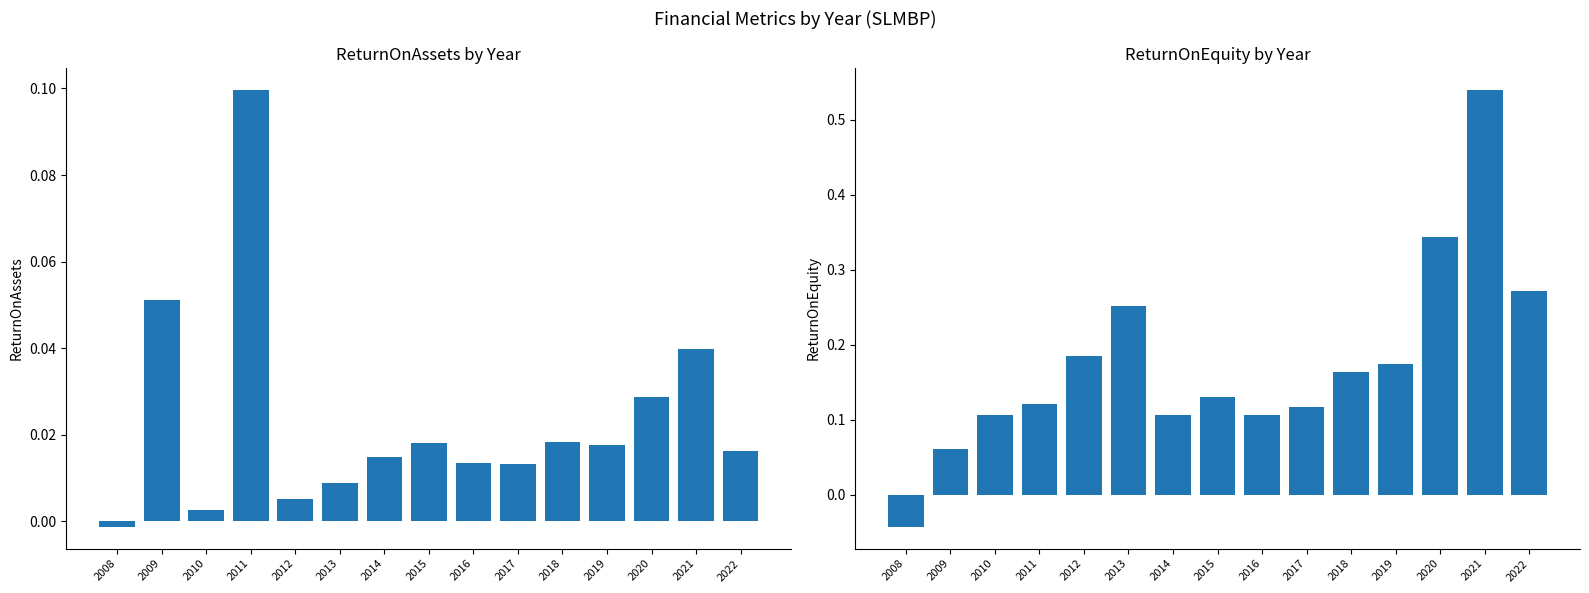

What is the total value across all series at 2021?

0.6